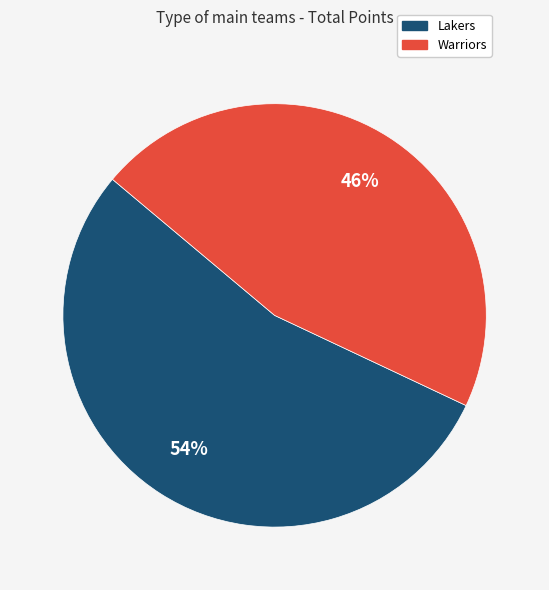

To the nearest percent, what portion does Lakers represent?

54%